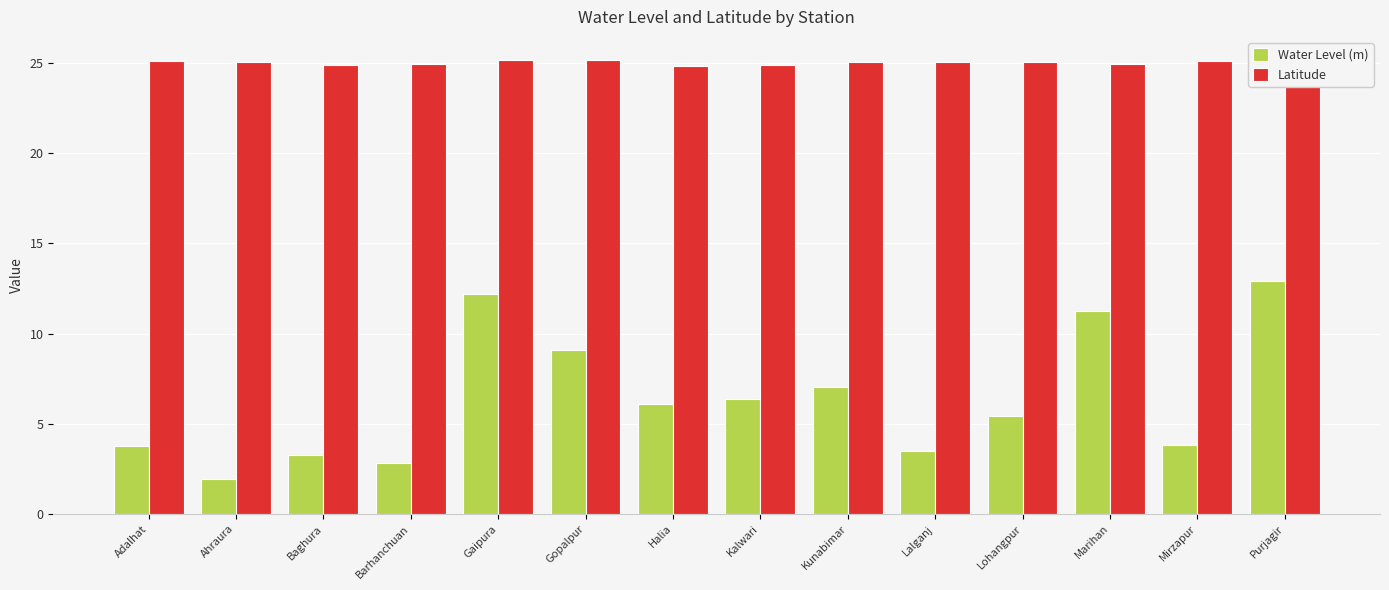

Is the value of Water Level (m) at Adalhat greater than the value of Latitude at Kalwari?

No